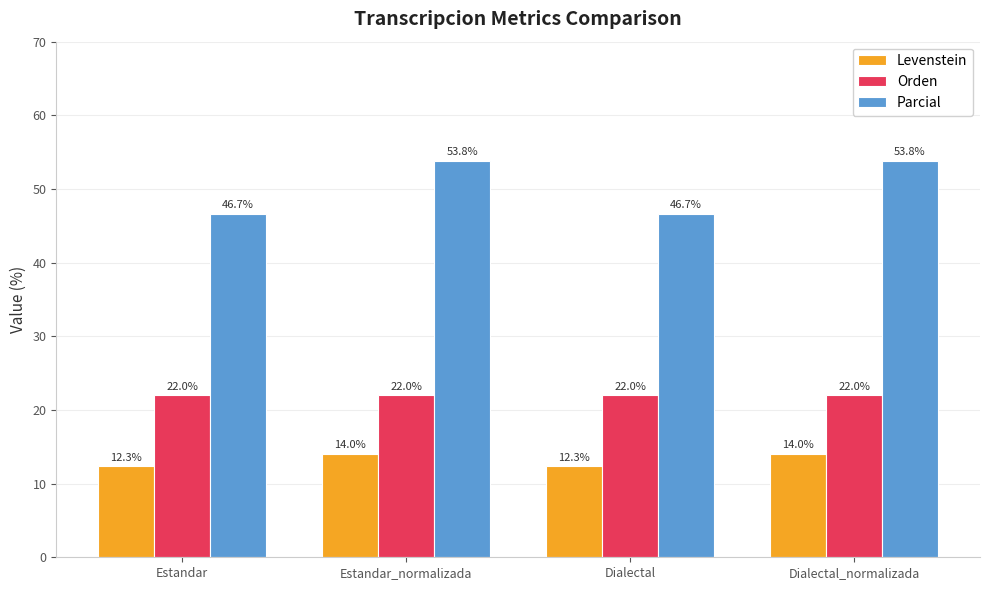

What is the difference between the maximum and minimum values in the Parcial series?

7.2